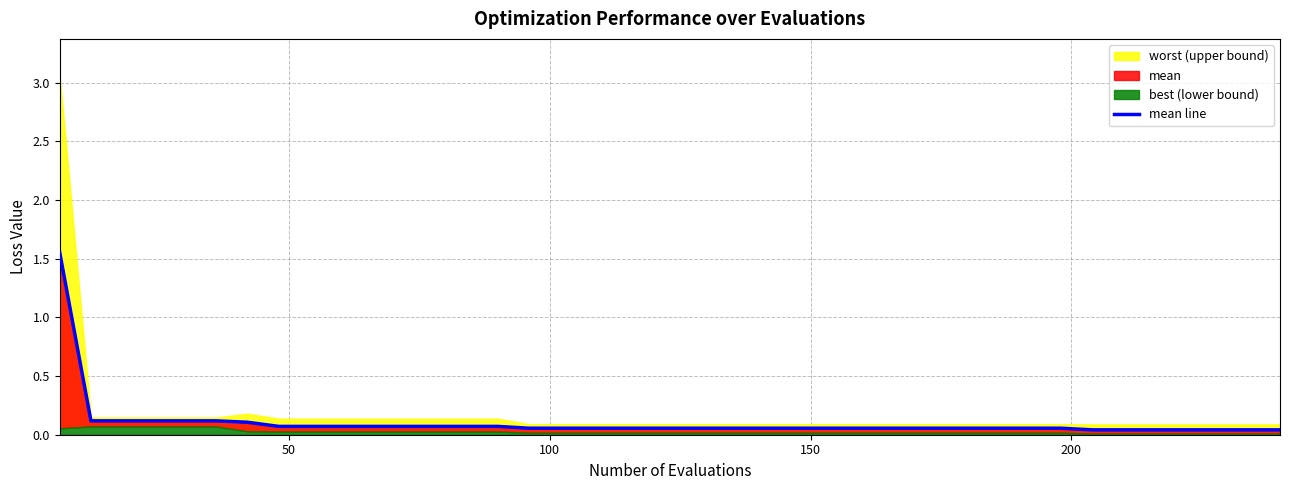

The chart shows a value of 0.0 at 36. True or false?

False